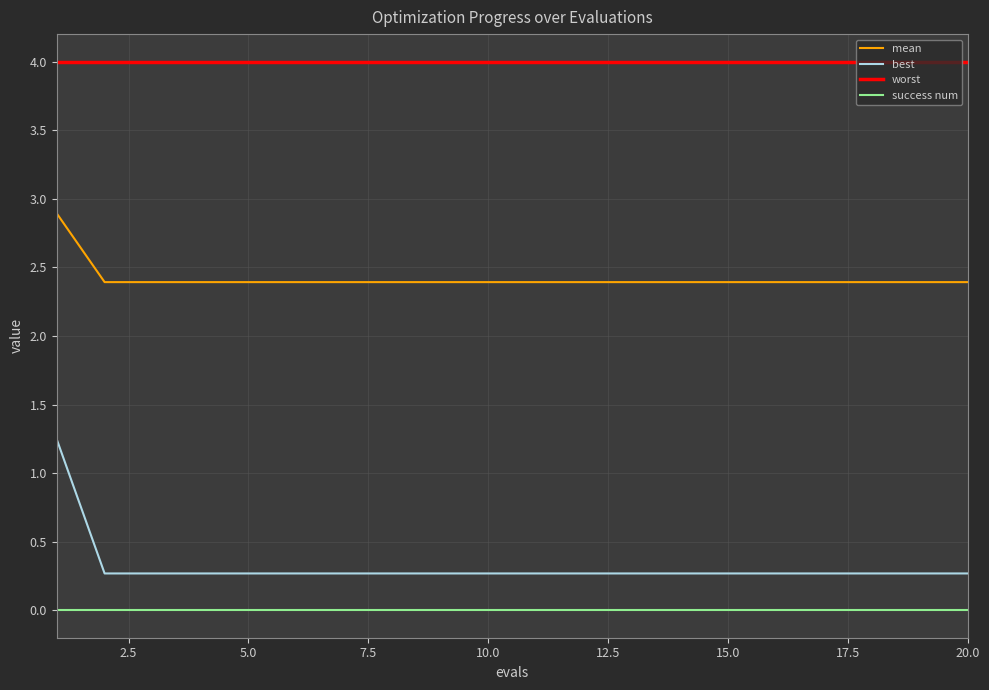

Which series has the widest spread of values?

best